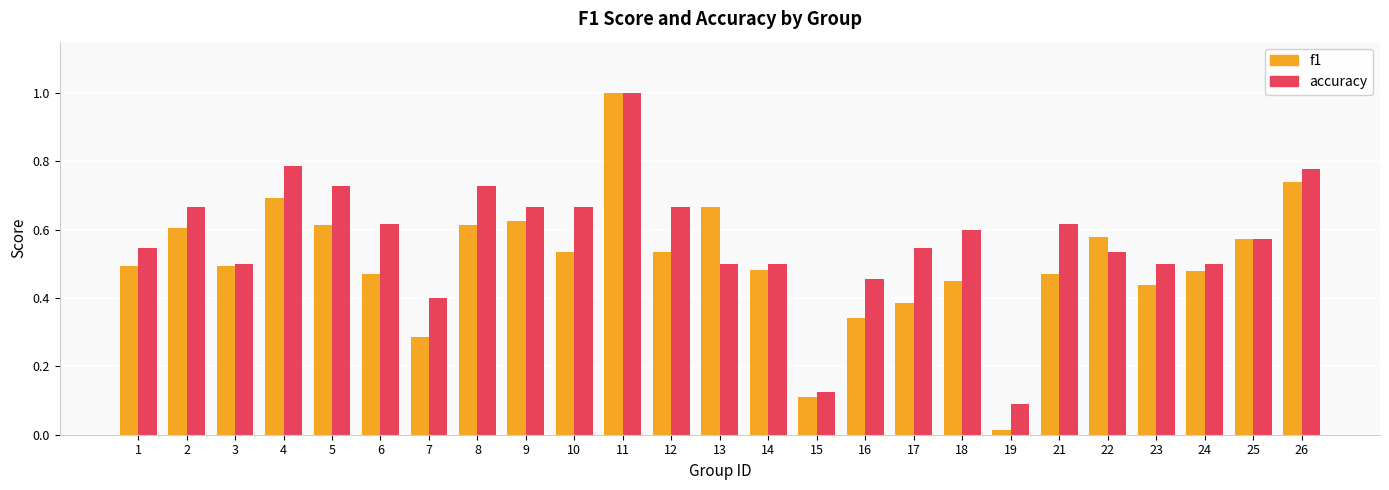

Which series has the largest total across all categories?

accuracy